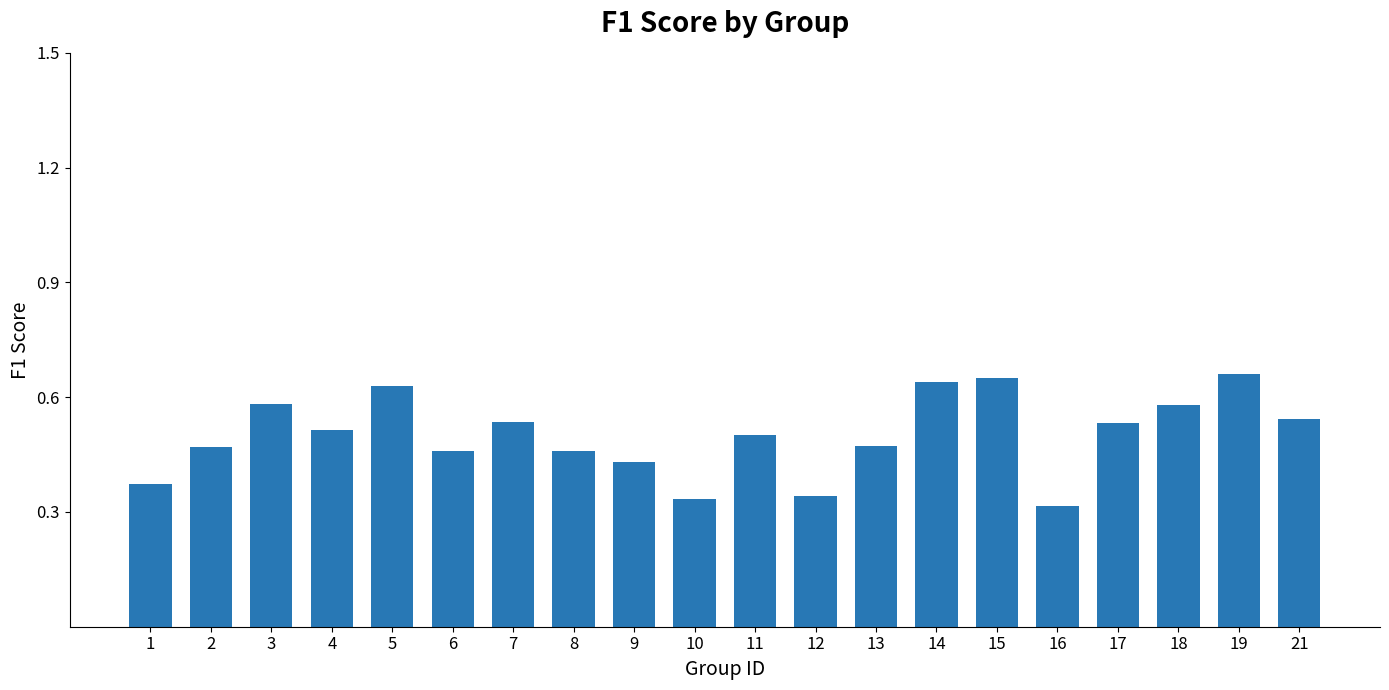

The value at 4 is 0.3. True or false?

False